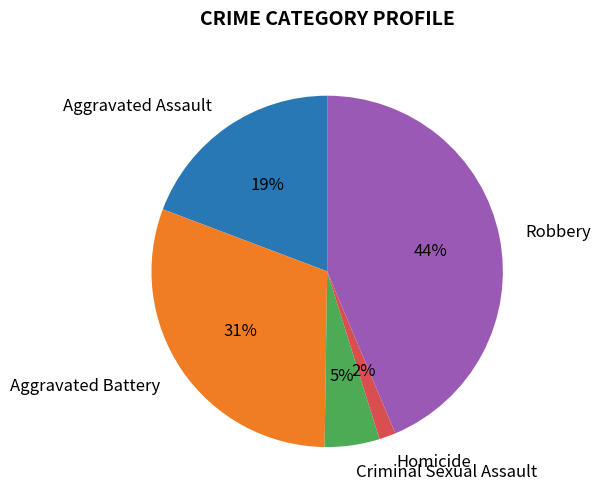

Count the number of slices in the pie.

5